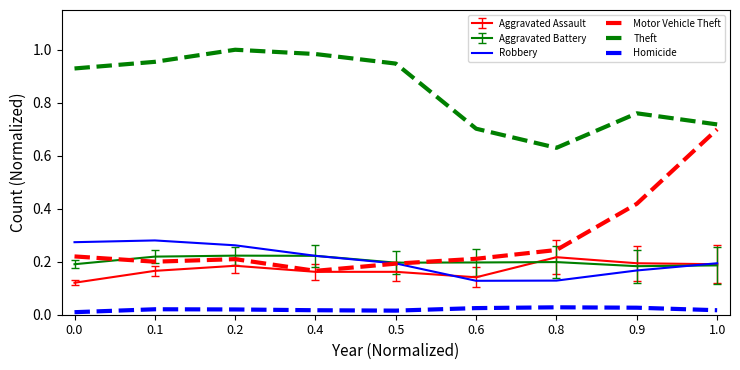

Which series has the largest range (max minus min)?

Motor Vehicle Theft